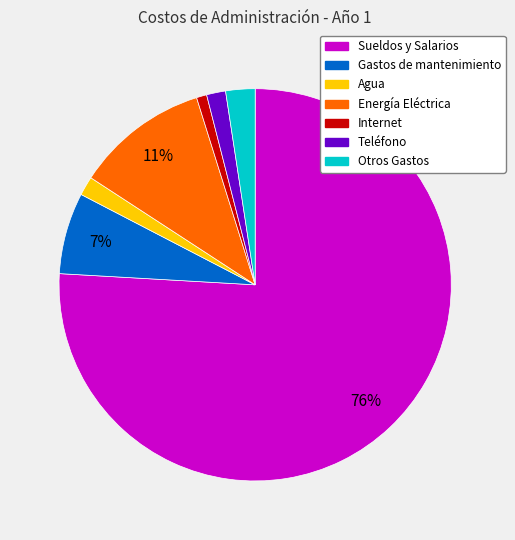

Which slice is the smallest?

Internet